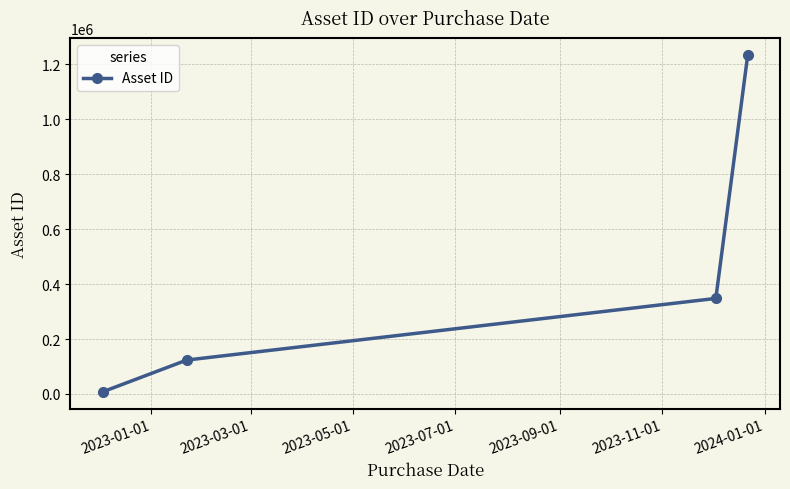

What is the greatest value displayed?

1234567